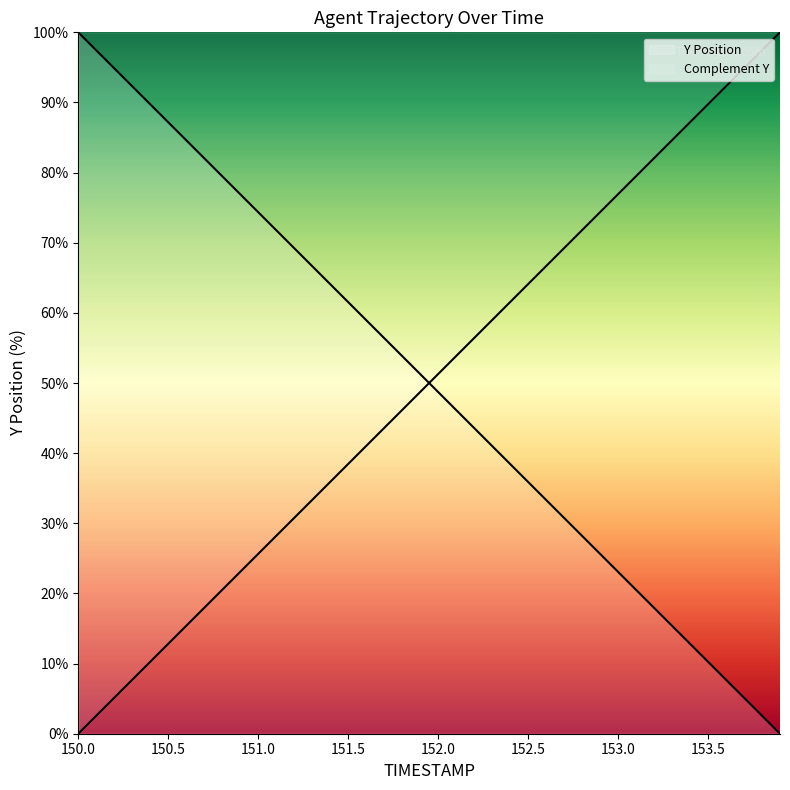

How many intersections are there between Complement Y and Y Position?

1